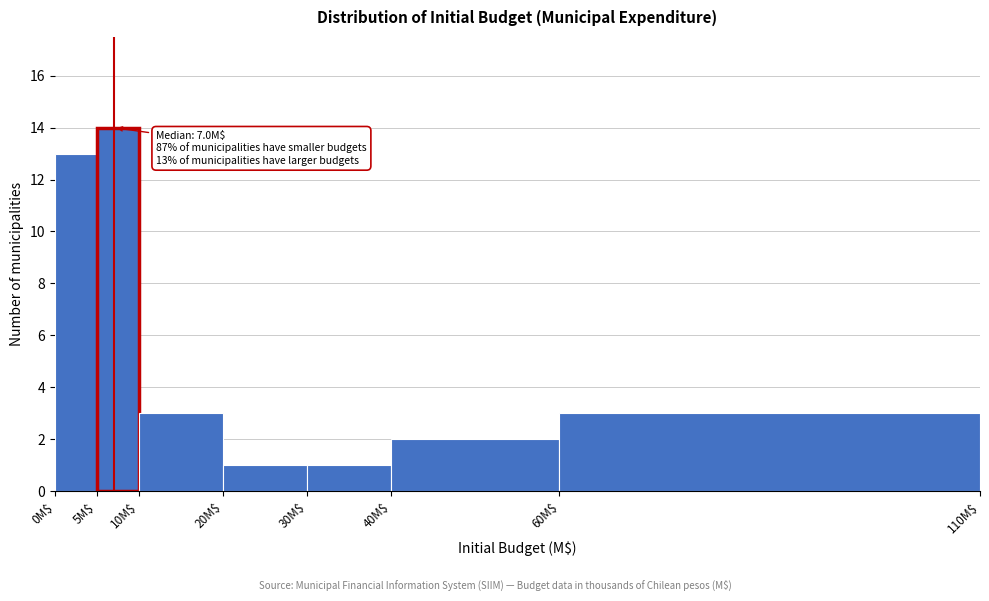

Reading left to right, list all the values displayed in this chart.

13	14	3	1	1	2	3